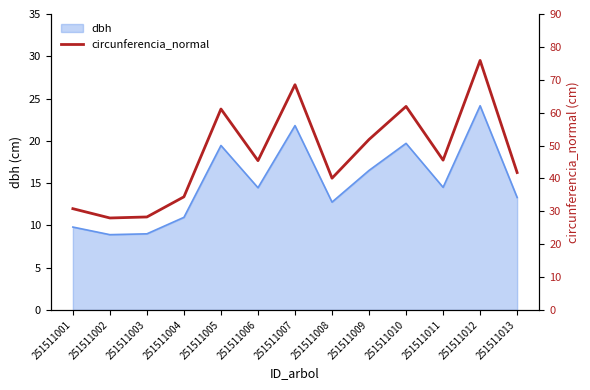

Which category has the highest value in the dbh series?

251511012